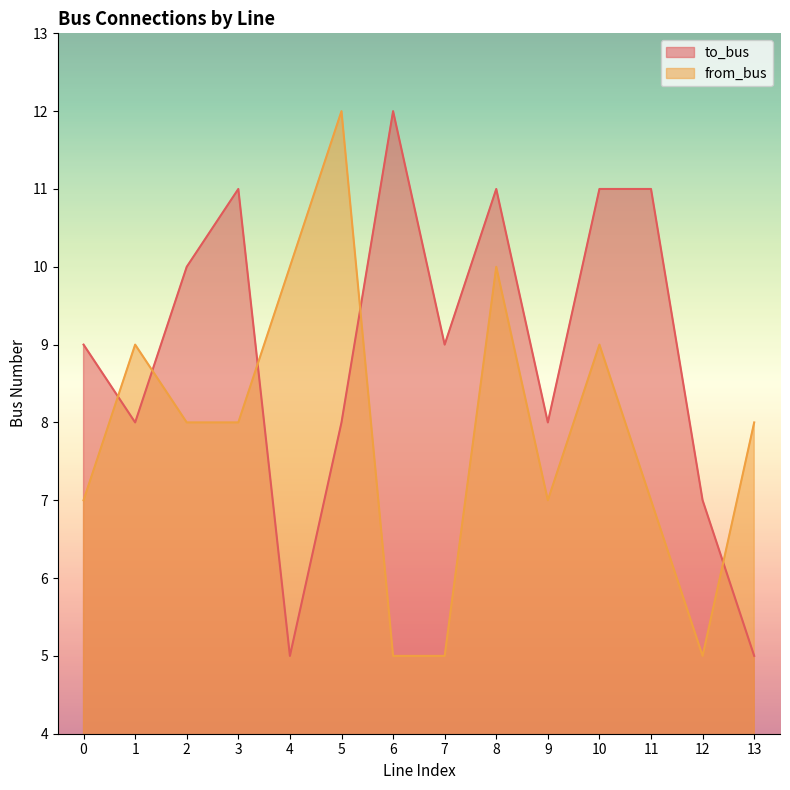

At which category is the sum across all series the highest?

8